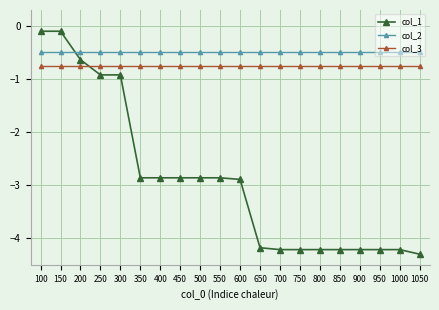

What is the value of the col_2 point at the 7th from the left?

-0.5